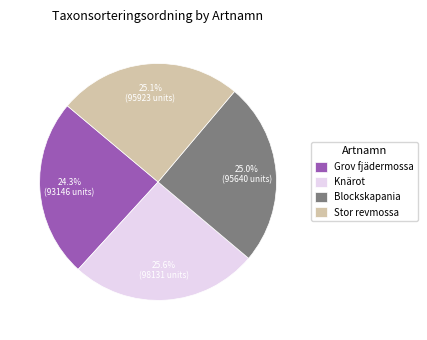

What is the largest slice in the pie chart?

Knärot